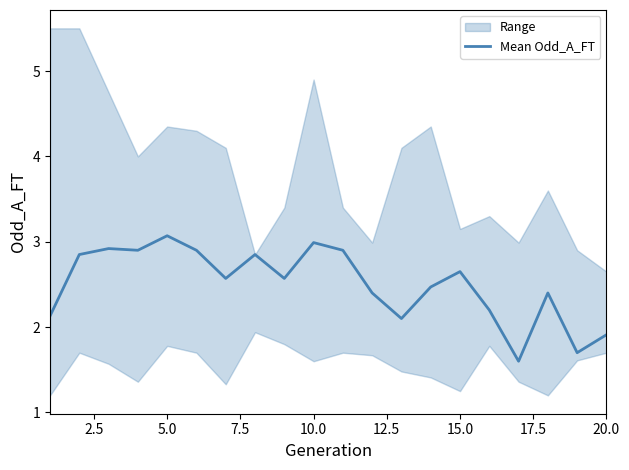

How many interior local valleys (lower than both neighbors) does the data have?

6